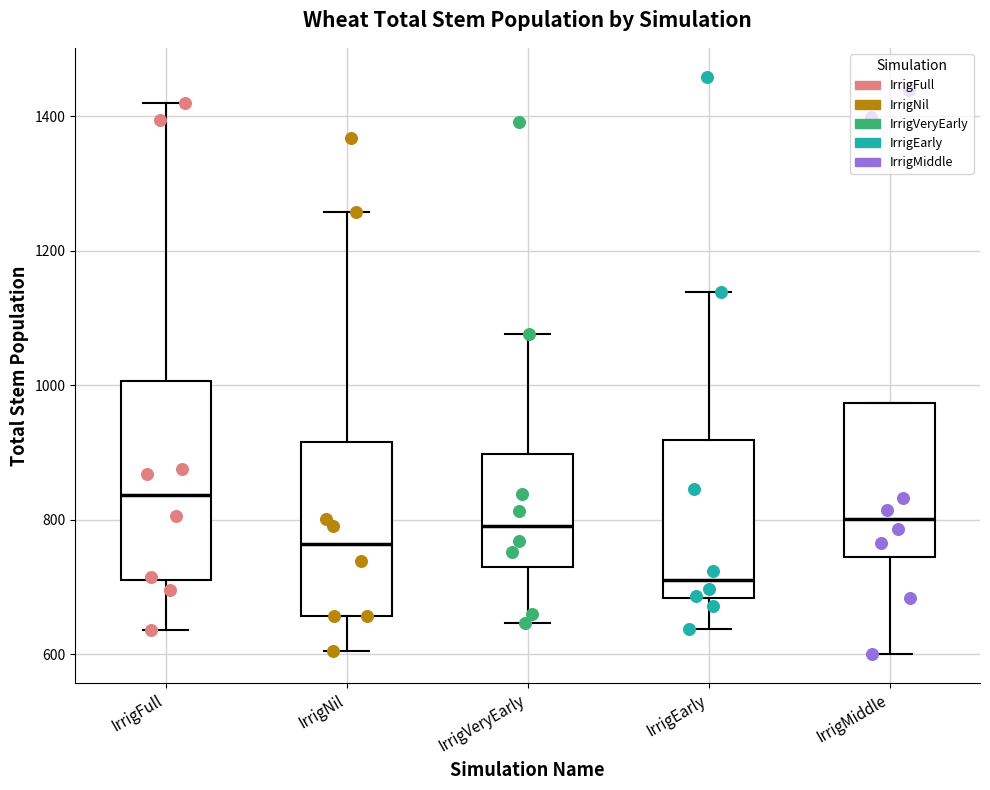

Reading left to right, read every box against the y-axis: the position of its median line, the range the box covers, and the ends of its whiskers. The values are not printed on the chart, so give them approximately, as read against the axis.

IrrigFull: median 840, box 720 to 1000, whiskers 640 to 1420
IrrigNil: median 760, box 660 to 920, whiskers 600 to 1260
IrrigVeryEarly: median 800, box 720 to 900, whiskers 640 to 1080
IrrigEarly: median 720, box 680 to 920, whiskers 640 to 1140
IrrigMiddle: median 800, box 740 to 980, whiskers 600 to 980